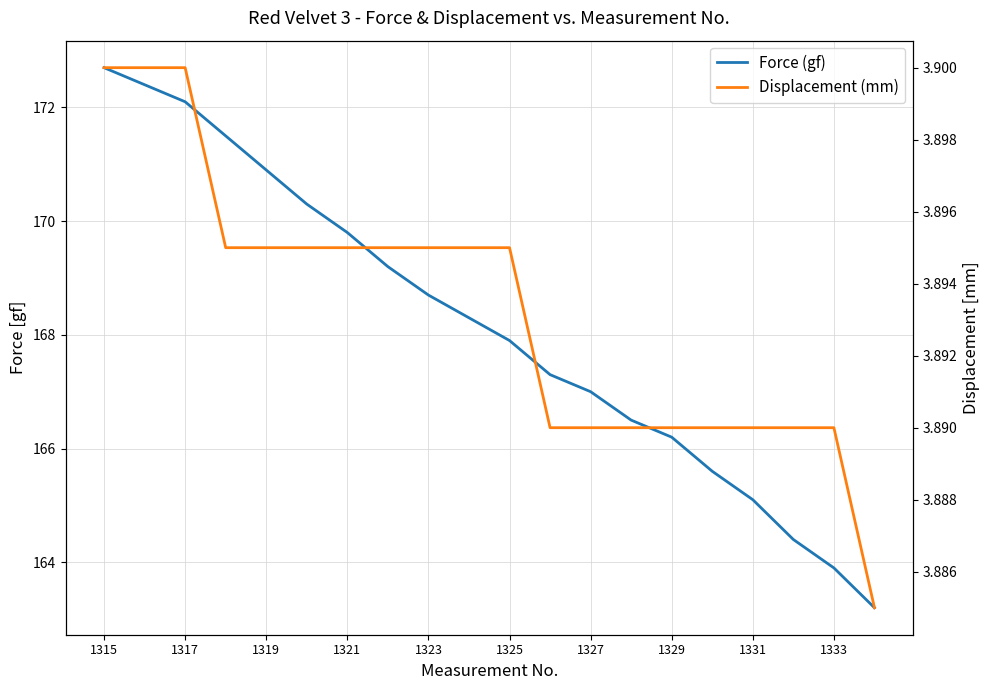

True or false: Force (gf) and Displacement (mm) cross at least once.

False